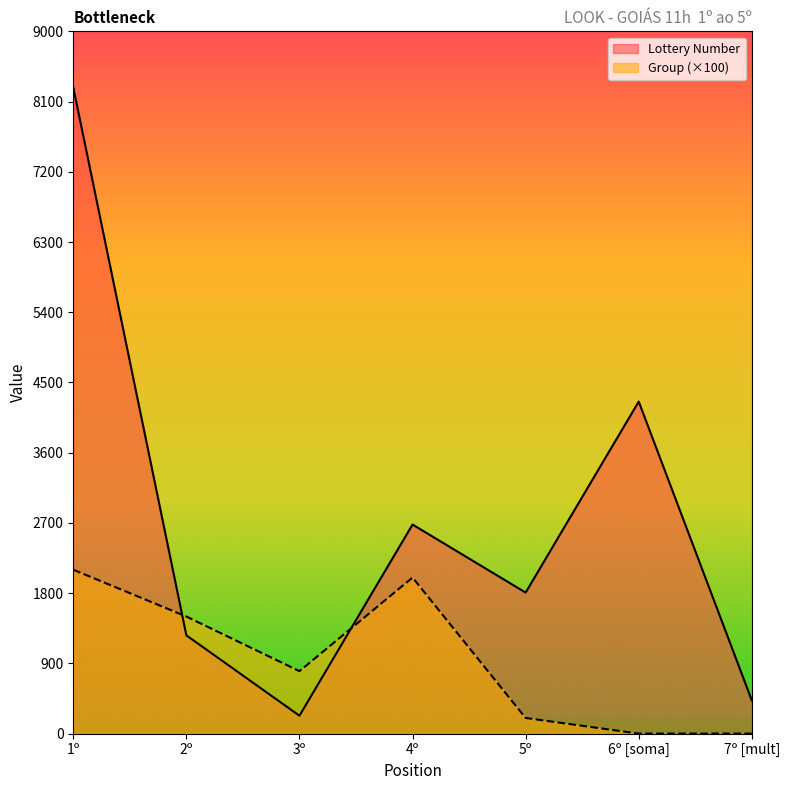

Which series ends up on top after the final intersection of Group and Lottery Number?

Lottery Number